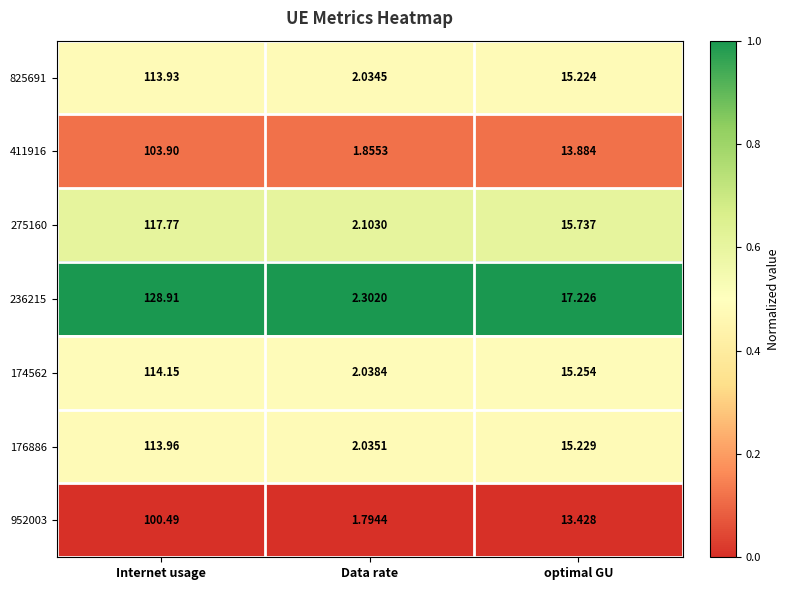

Which category has the lowest value in the 176886 series?

Data rate